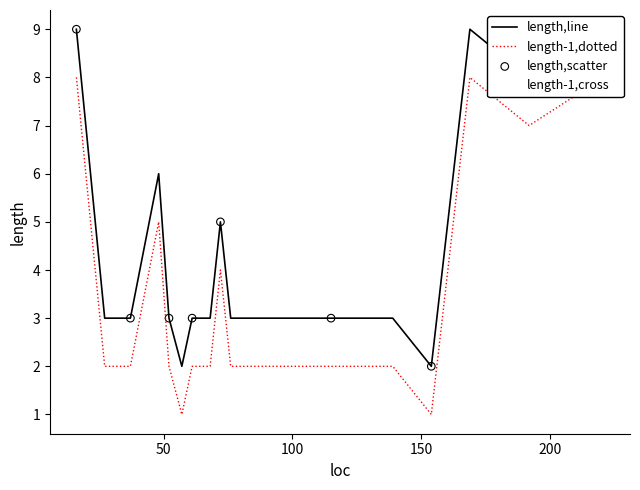

What is the ratio of the value at 115 to the value at 37?

1.0